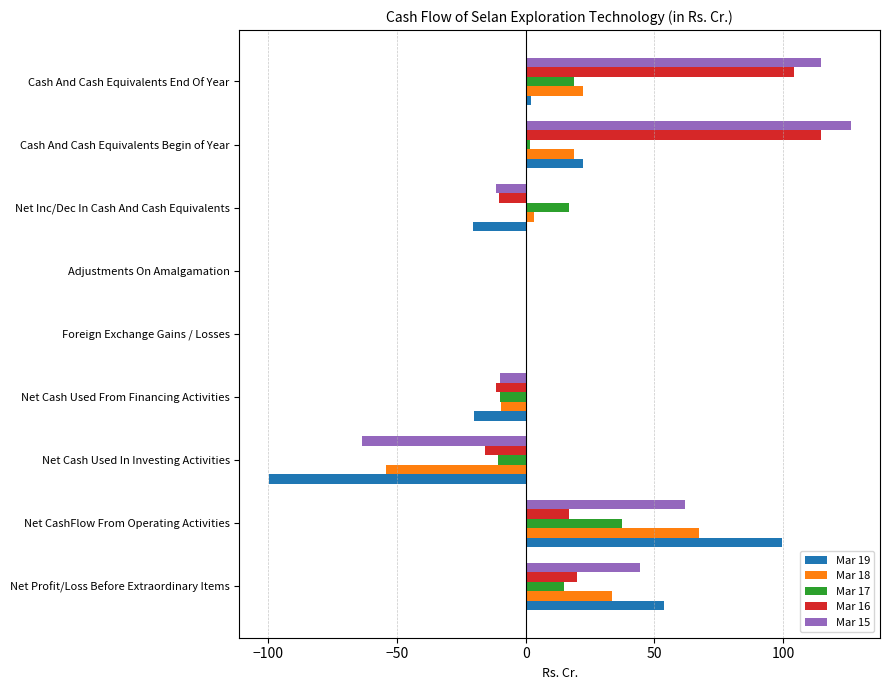

True or false: Mar 17 has a value of 15.8 at Adjustments On Amalgamation.

False